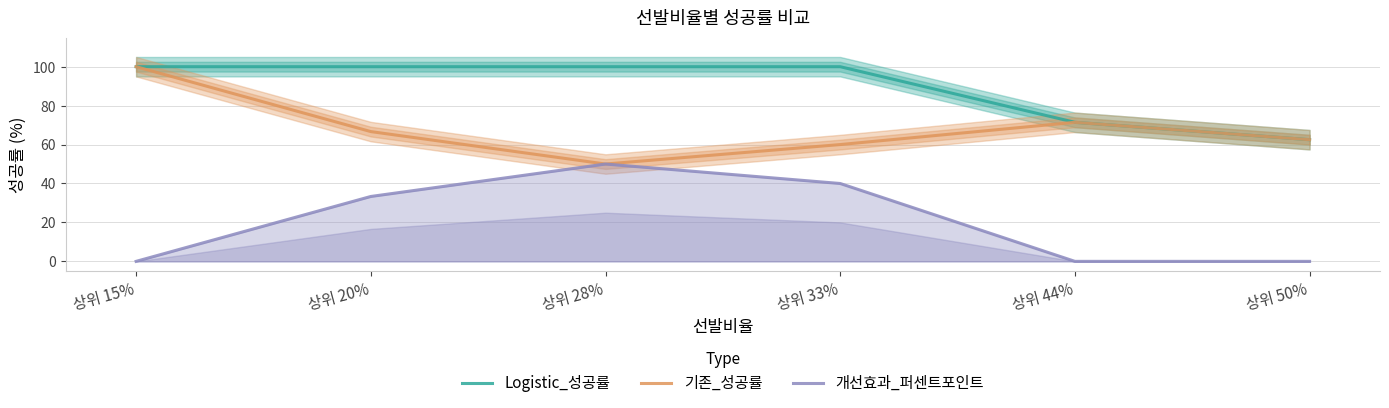

Between 상위 20% and 상위 28%, which series saw the biggest shift?

기존_성공률